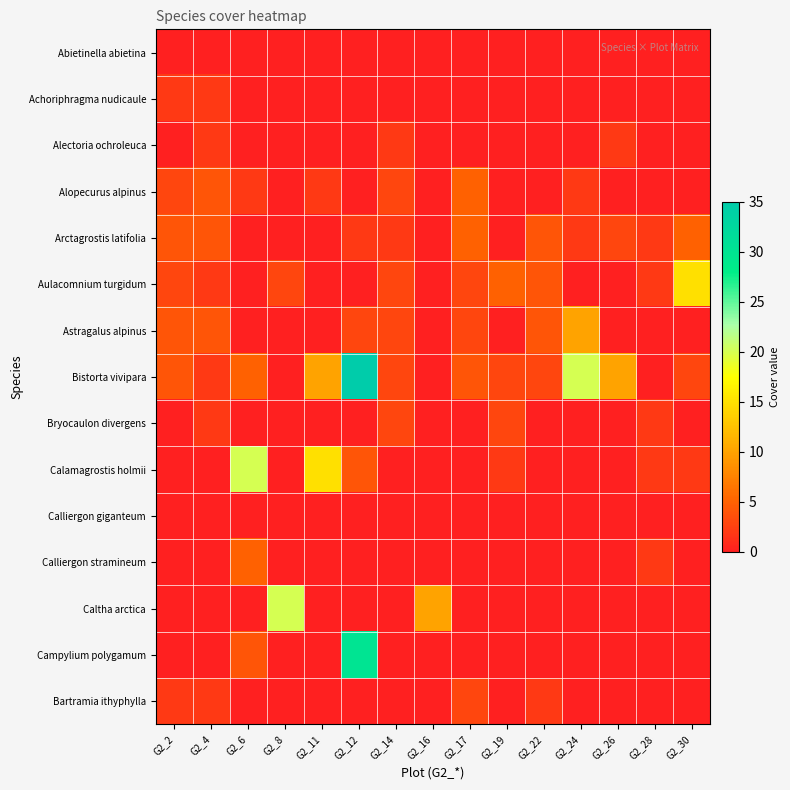

Which series has the largest total across all categories?

Bistorta vivipara